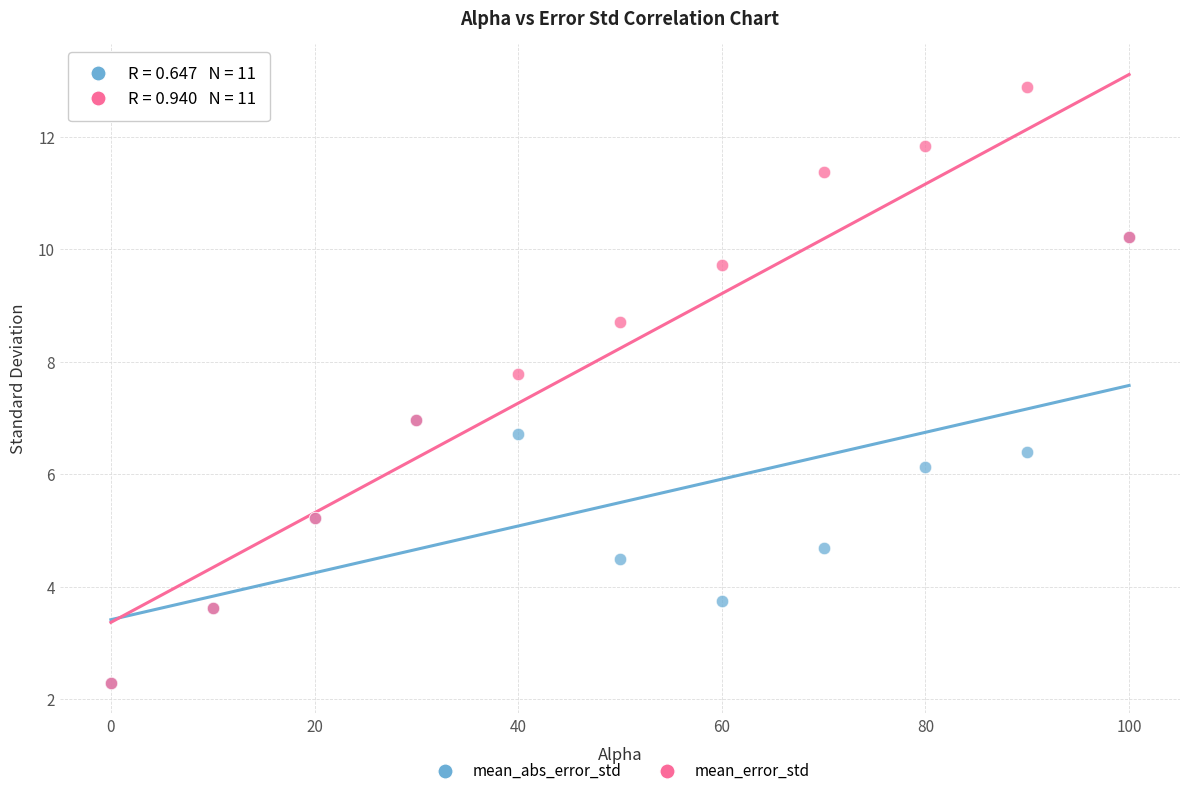

What are all the series names shown in the legend?

mean_abs_error_std, mean_error_std